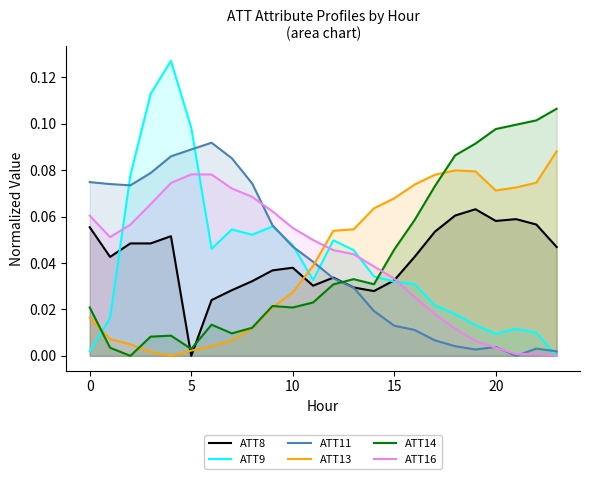

Which series has the widest spread of values?

ATT9